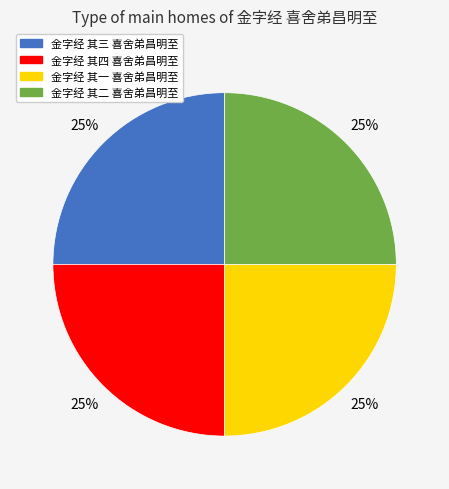

How many segments does this pie chart have?

4